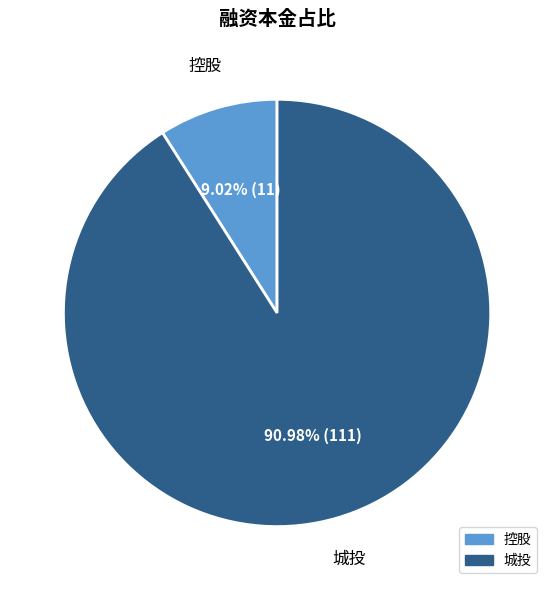

To the nearest percent, what is the average slice percentage?

50%